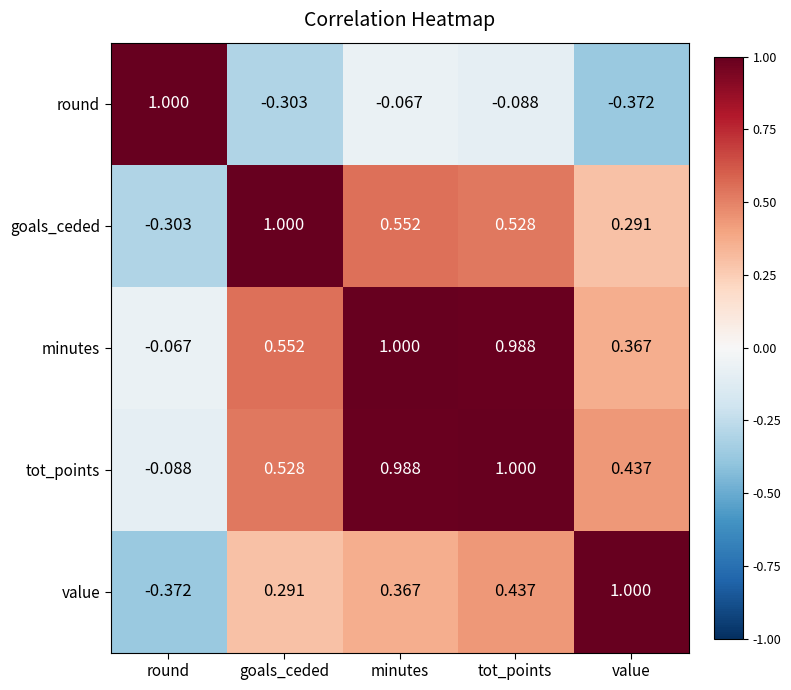

At which label does value reach its peak?

value